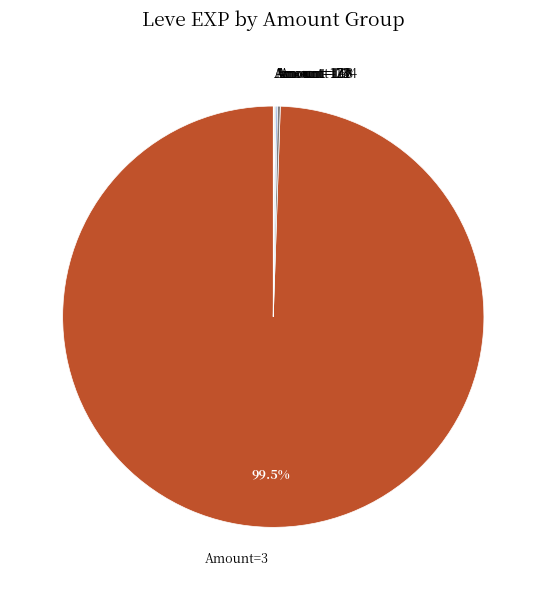

What portion of the pie excludes Amount=3?

0.5%